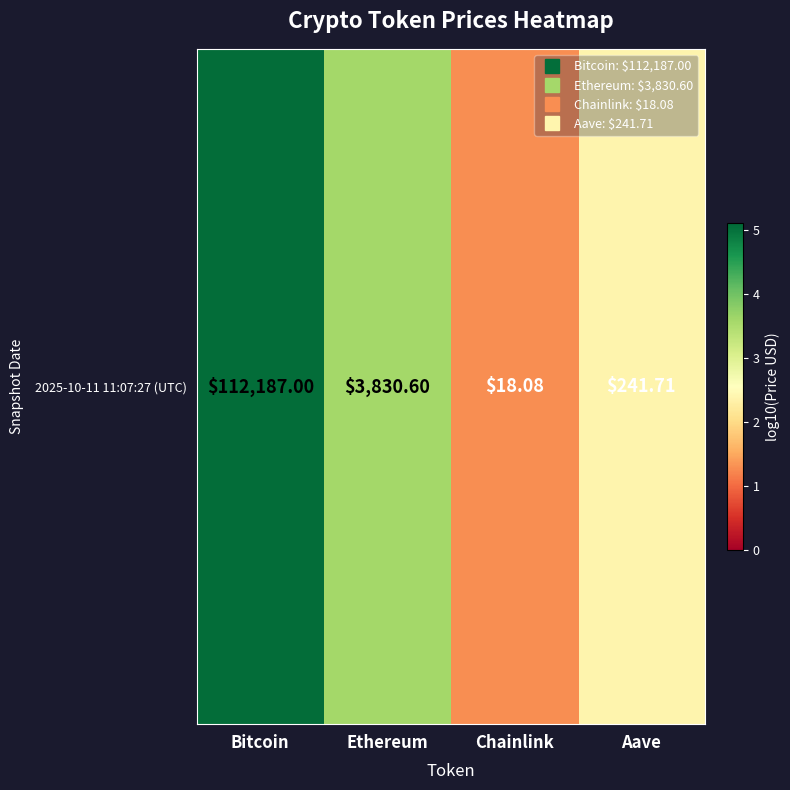

Rank the categories by value from highest to lowest.

Bitcoin, Ethereum, Aave, Chainlink